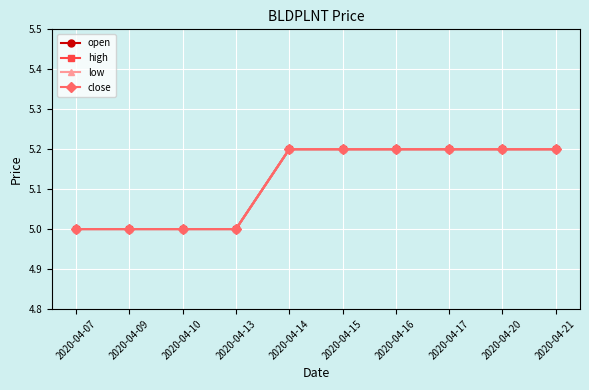

What is the total value across all series at 2020-04-21?

20.8